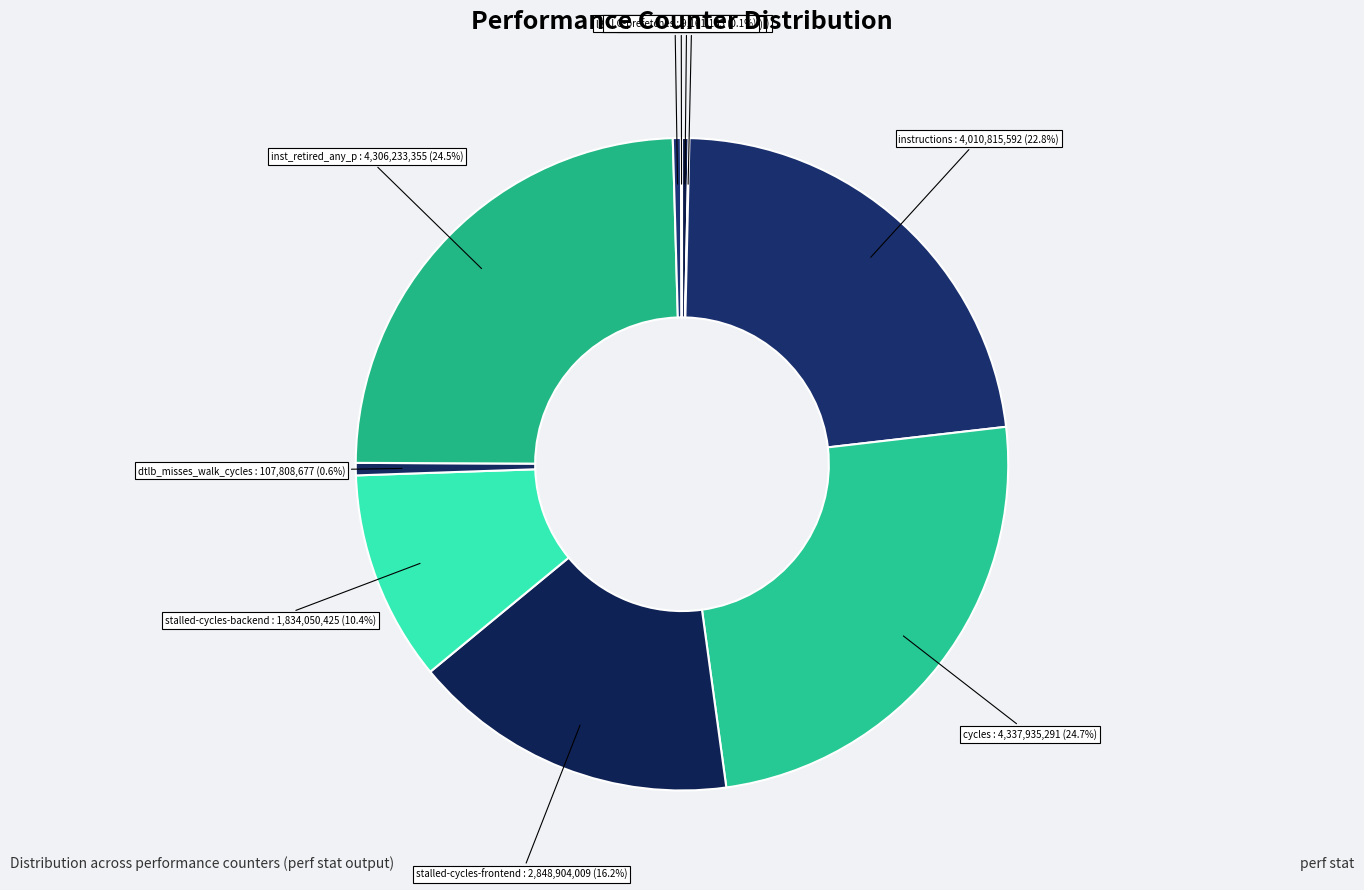

How many segments does this pie chart have?

10